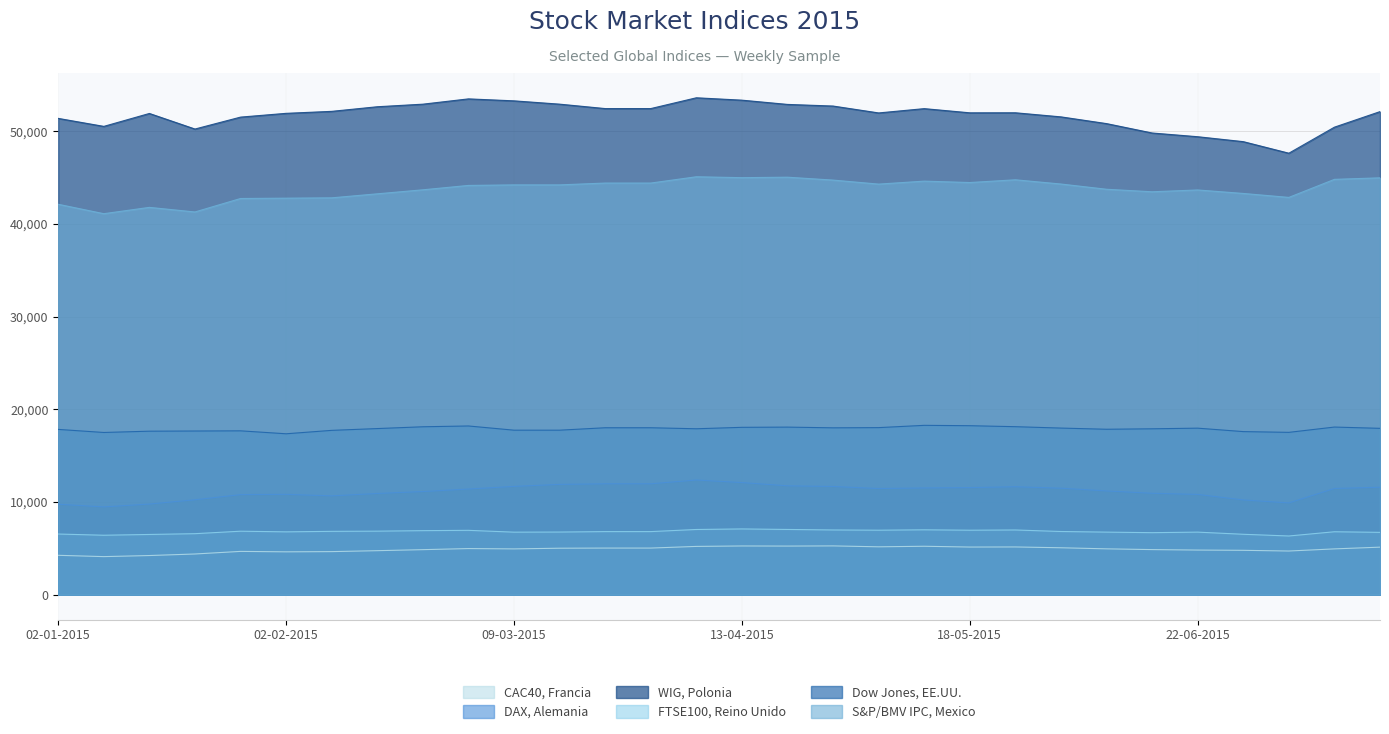

What is the difference between the second highest and minimum values in the WIG, Polonia series?

5860.0